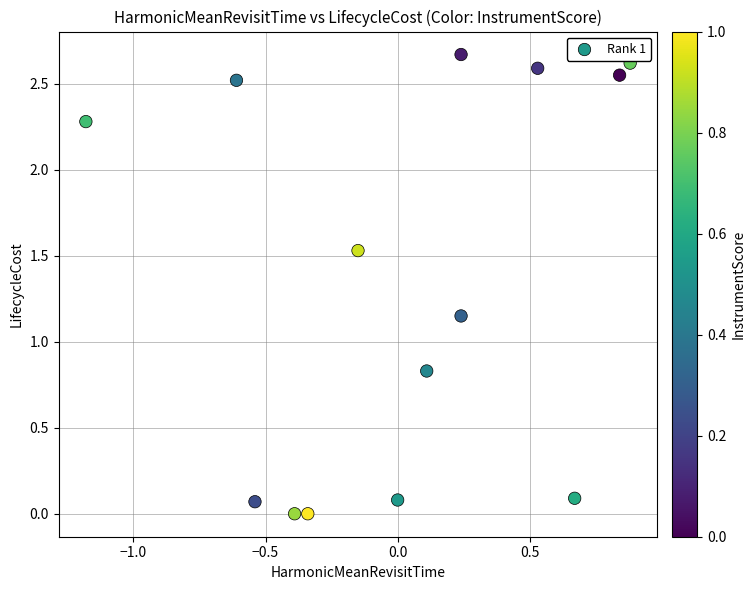

What is the range of X values (max minus min)?

2.1